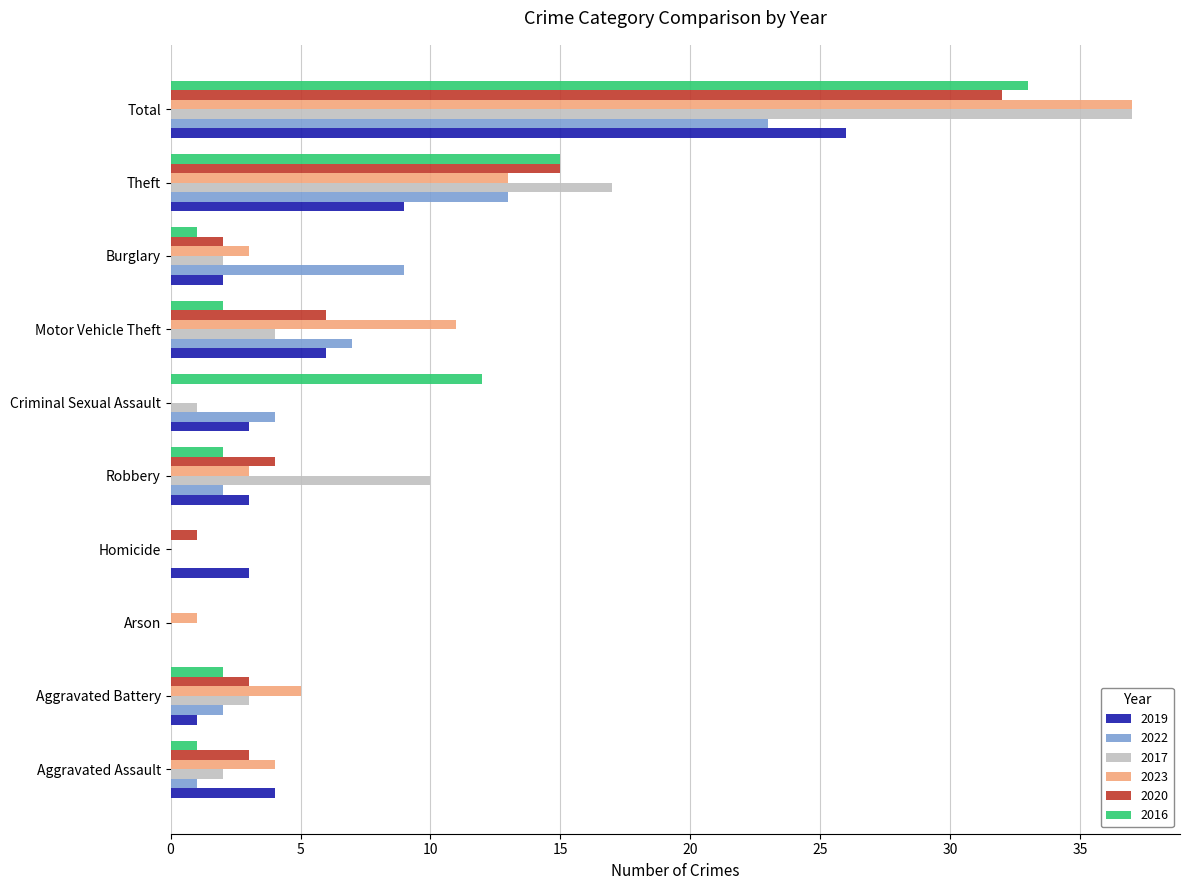

What is the sum of all 2022 values?

61